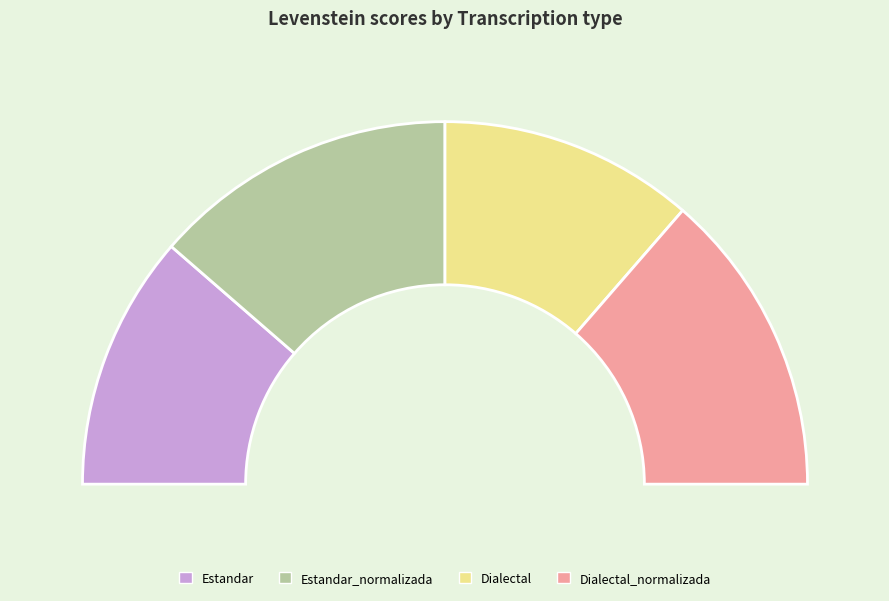

Is Estandar_normalizada the majority of the pie?

No